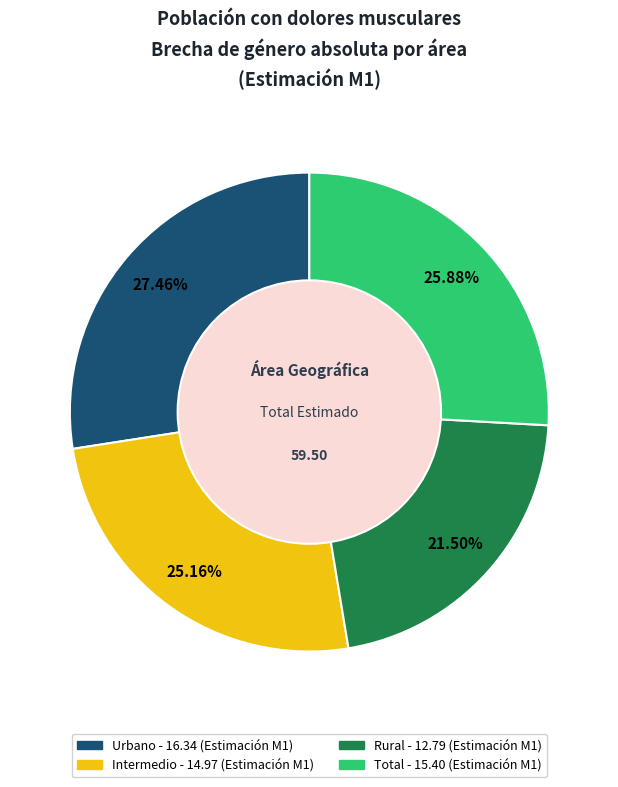

Is there a majority slice in this chart?

No